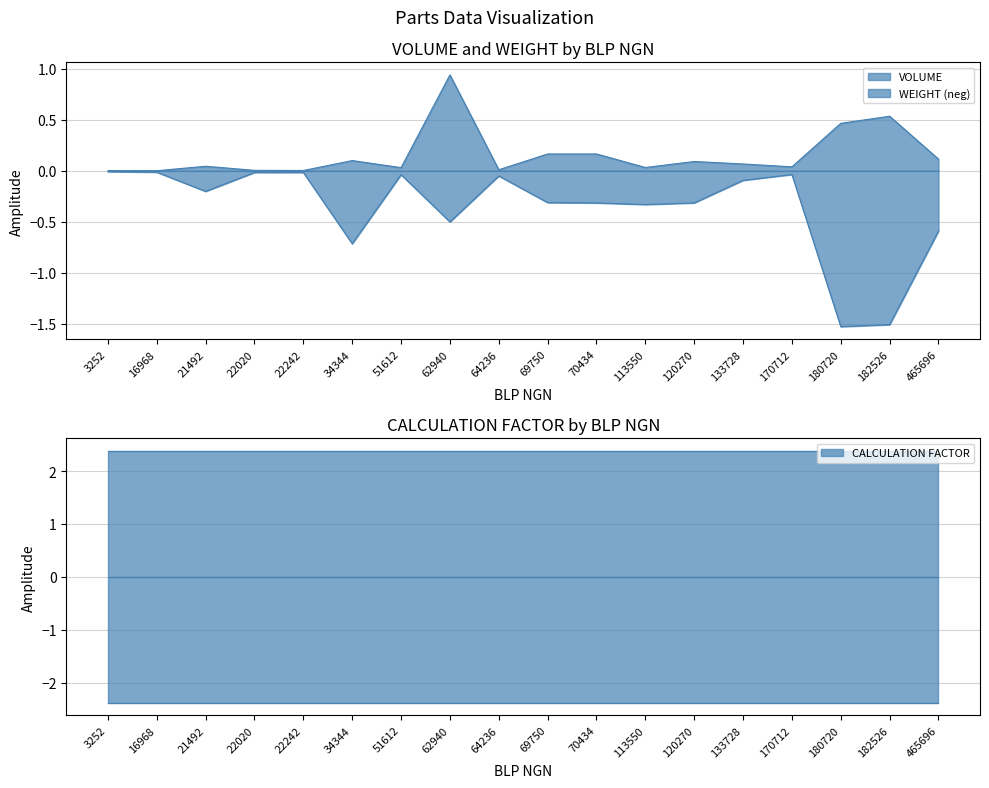

What is the total value across all series at 180720?

-1.1